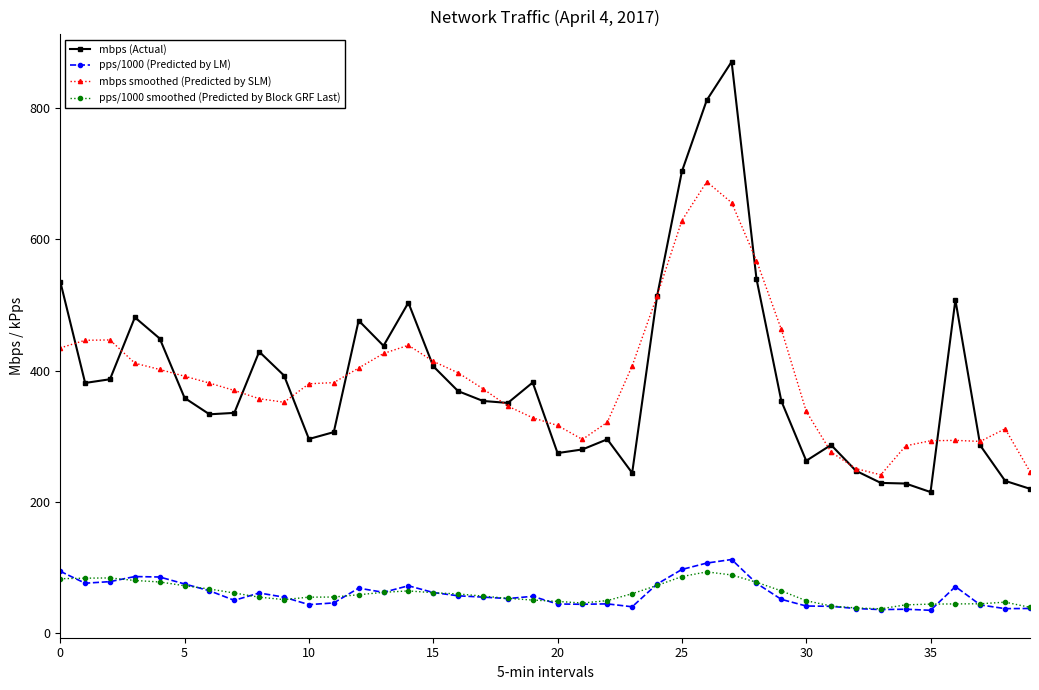

What are all the series names shown in the legend?

mbps (Actual), pps/1000 (Predicted by LM), mbps smoothed (Predicted by SLM), pps/1000 smoothed (Predicted by Block GRF Last)